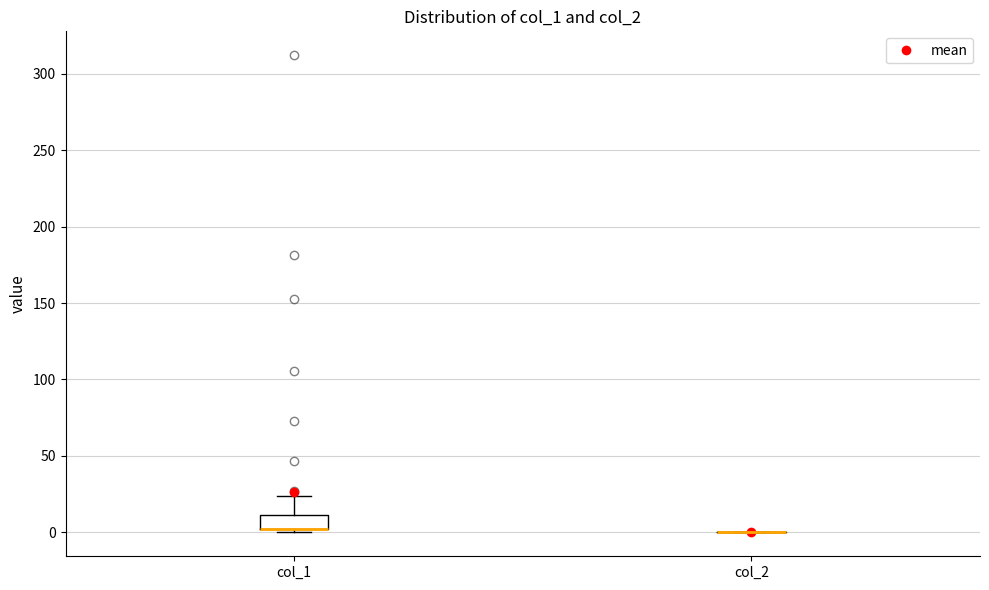

Reading left to right, transcribe this box plot: for each box, give where its median line is, the range the box spans, and where its two whiskers end, as read against the y-axis. The values are not printed on the chart, so give them approximately, as read against the axis.

col_1: median 0 (drawn on the box's lower edge), box 0 to 10, whiskers 0 (just below the box's lower edge) to 25
col_2: box collapsed to a line at 0, whiskers 0 to 0